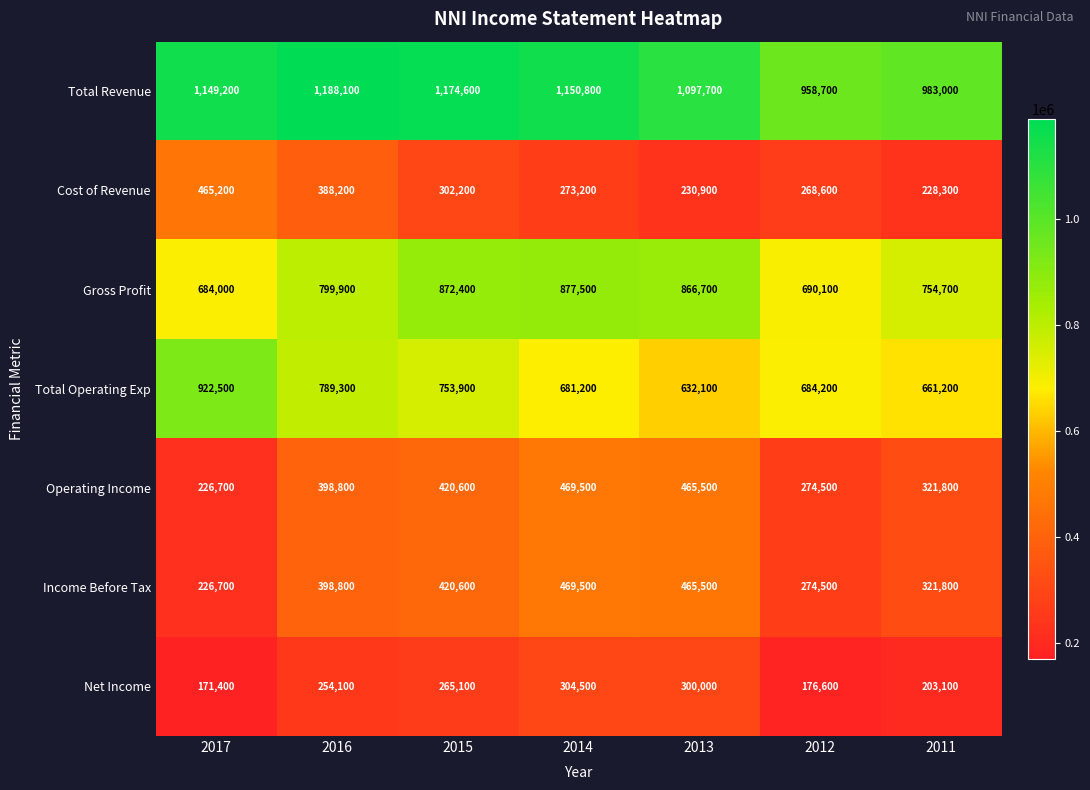

At which category does the chart reach its peak across all series?

2016